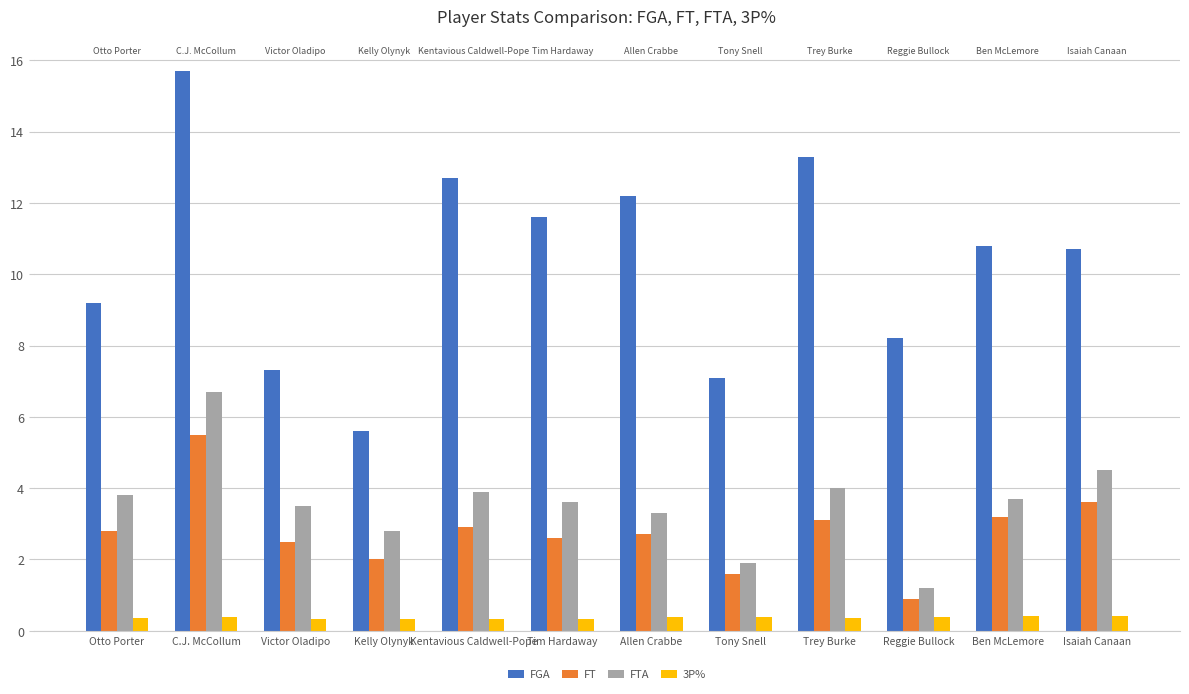

At which category is the sum across all series the highest?

C.J. McCollum